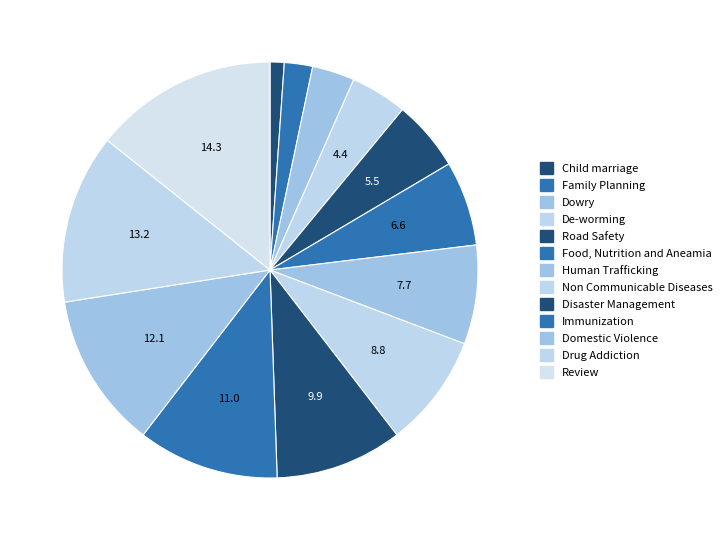

How many segments does this pie chart have?

13